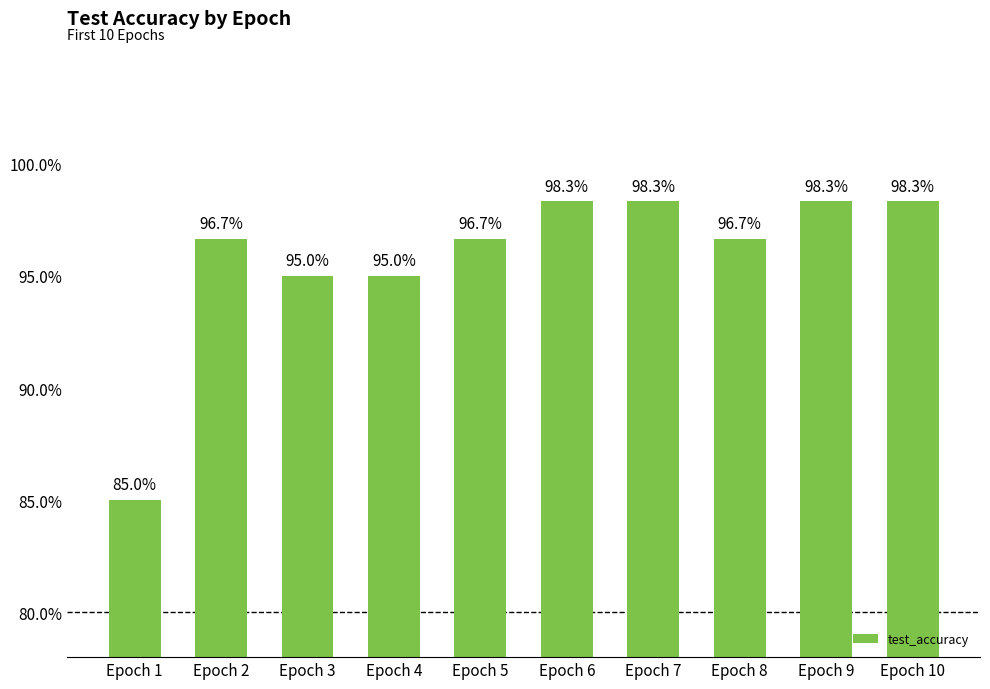

Are the bars horizontal?

No